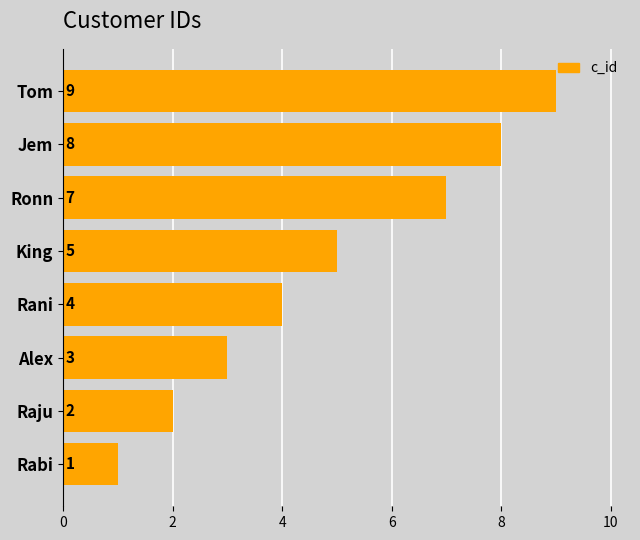

The value at King is 1. True or false?

False